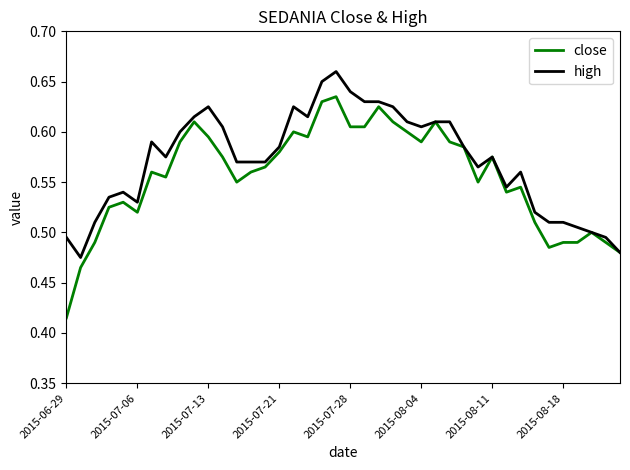

List the series in order of their overall mean, highest first.

high, close